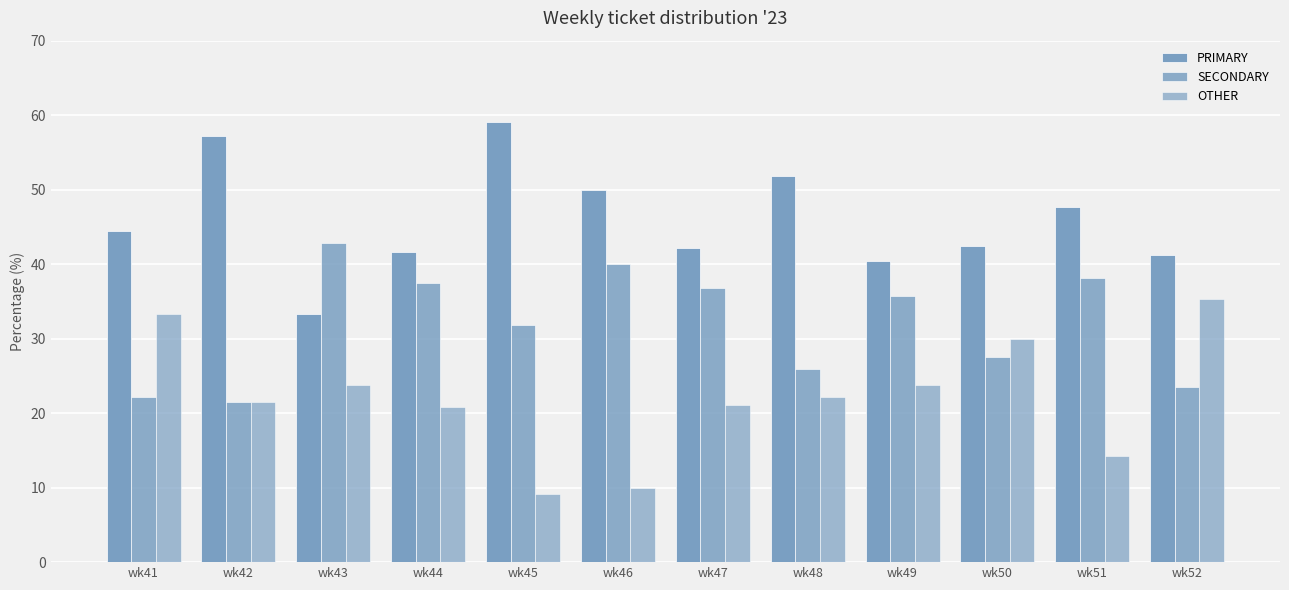

What is the total value across all series at wk52?

100.0